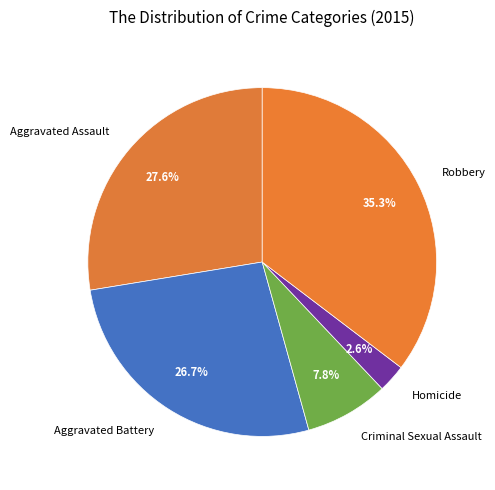

To the nearest percent, what is the combined percentage of Criminal Sexual Assault and Homicide?

10%